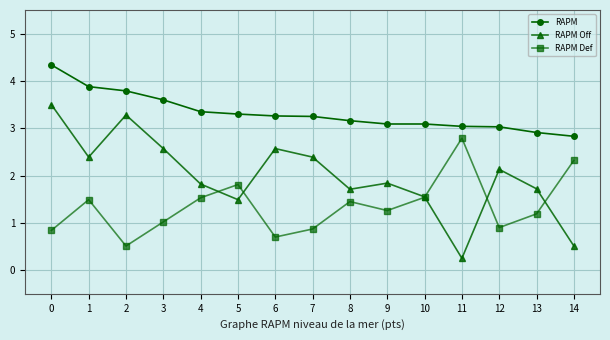

The value of RAPM Def at 10 is 2.2. True or false?

False